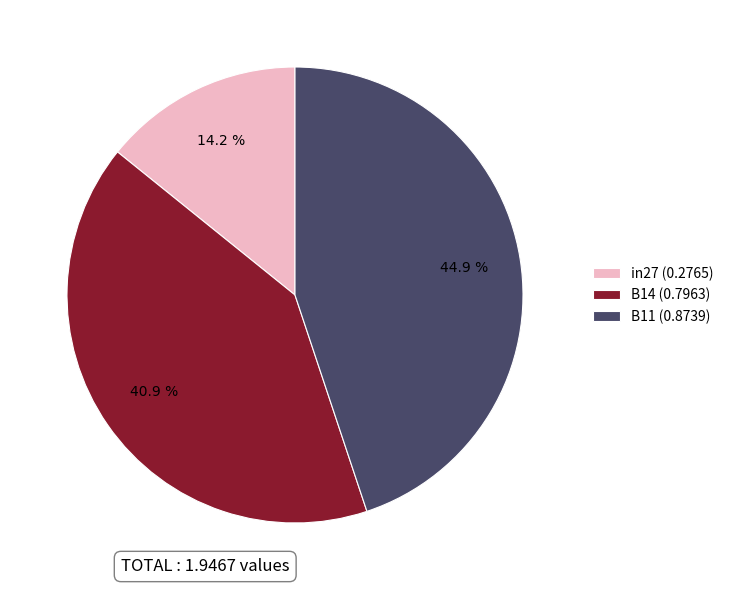

True or false: B11 accounts for 31% of the total.

False